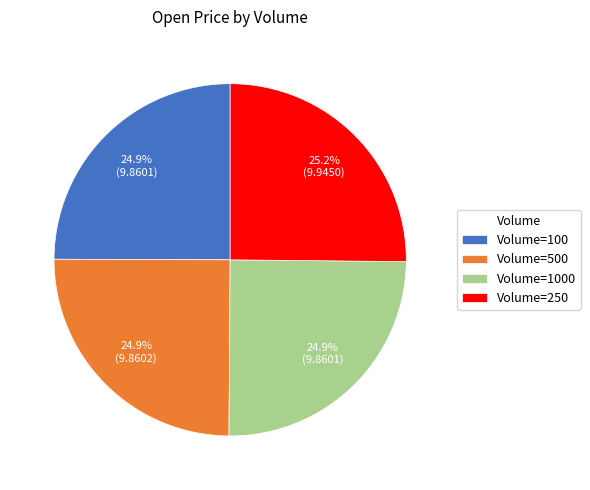

Is there any slice that represents more than half of the pie?

No